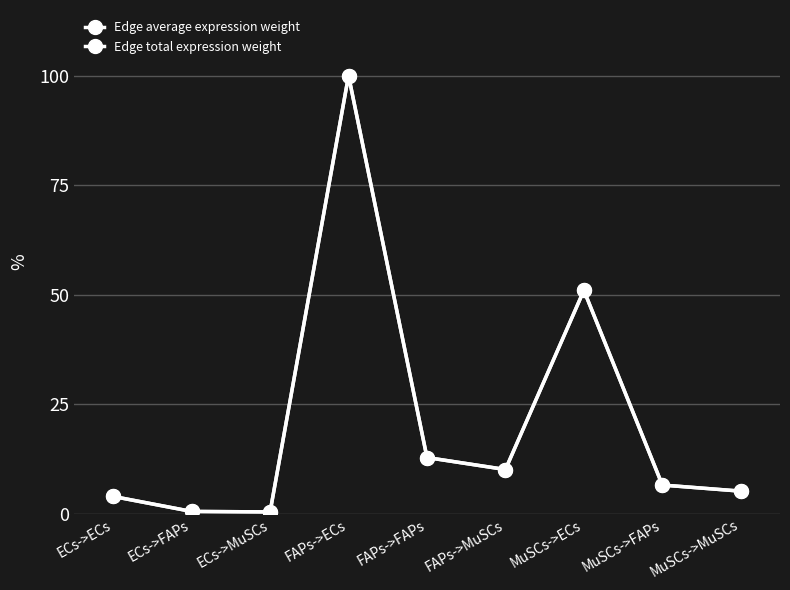

Reading right to left, transcribe all the data shown in this chart.

Edge average expression weight: MuSCs->MuSCs=5.1	MuSCs->FAPs=6.5	MuSCs->ECs=51.0	FAPs->MuSCs=10.1	FAPs->FAPs=12.8	FAPs->ECs=100.0	ECs->MuSCs=0.4	ECs->FAPs=0.5	ECs->ECs=3.9
Edge total expression weight: MuSCs->MuSCs=5.1	MuSCs->FAPs=6.5	MuSCs->ECs=51.0	FAPs->MuSCs=10.1	FAPs->FAPs=12.8	FAPs->ECs=100.0	ECs->MuSCs=0.4	ECs->FAPs=0.5	ECs->ECs=3.9